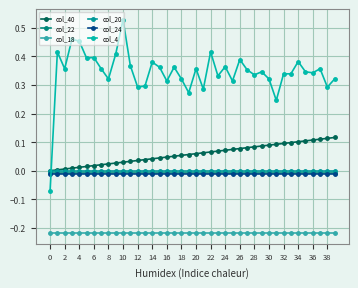

List the series in order of their peak value, highest first.

col_4, col_40, col_20, col_22, col_24, col_18